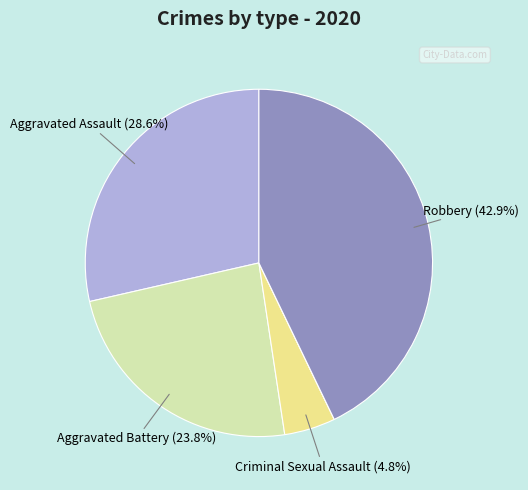

Is there a majority slice in this chart?

No